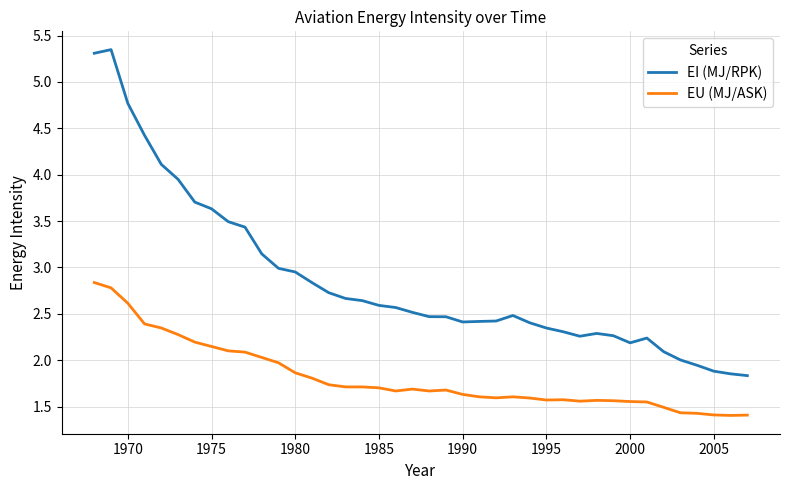

True or false: EI (MJ/RPK) and EU (MJ/ASK) intersect in this chart.

False